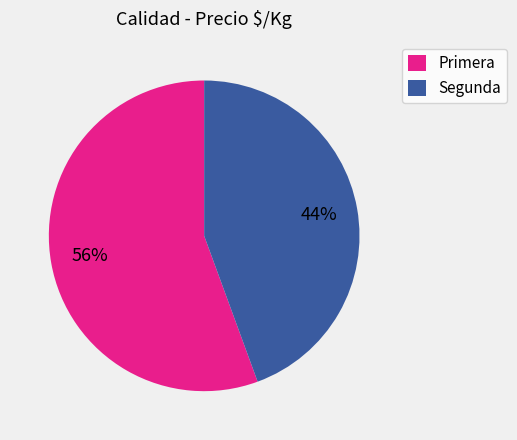

Which slice is the smallest?

Segunda